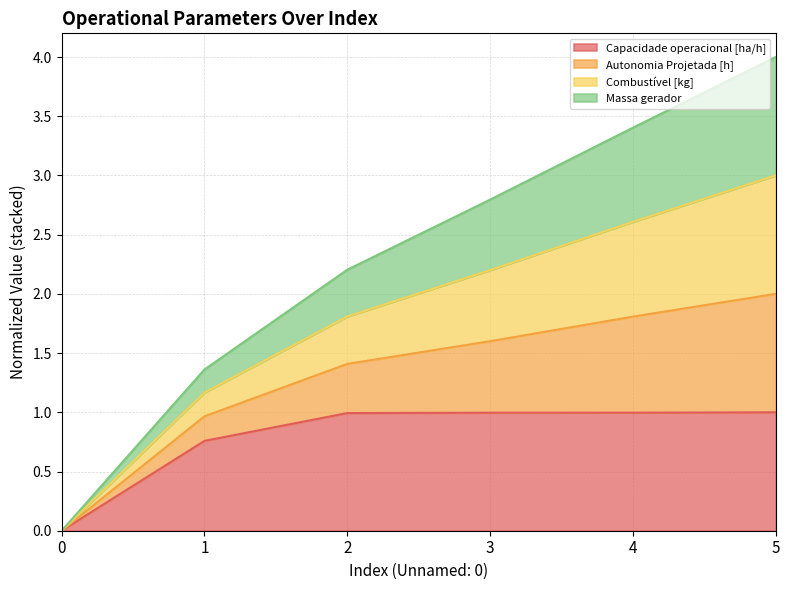

True or false: Autonomia Projetada [h] has more than 2 interior local peaks.

False